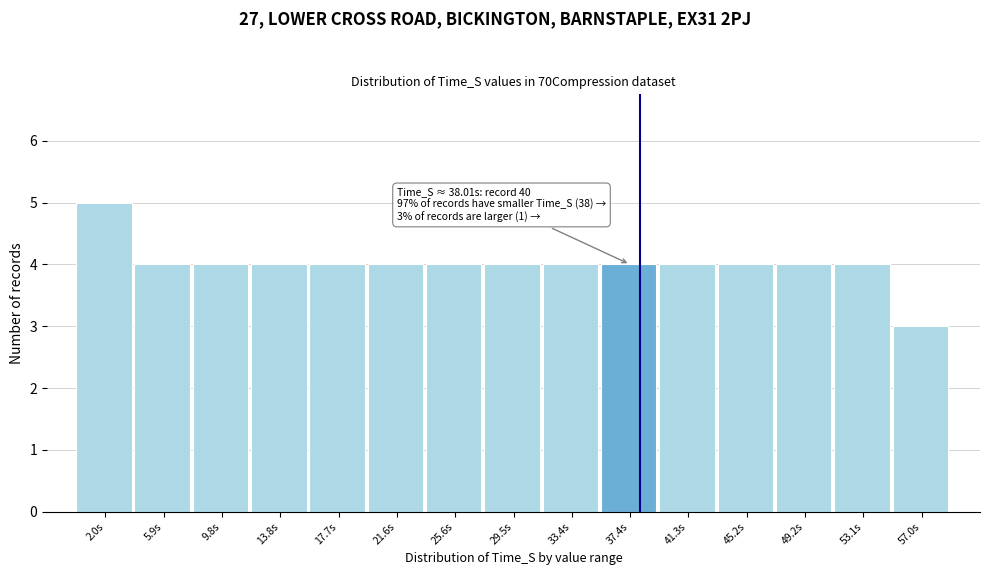

Over which range of the x-axis is the bar tallest?

0.0 to 4.0